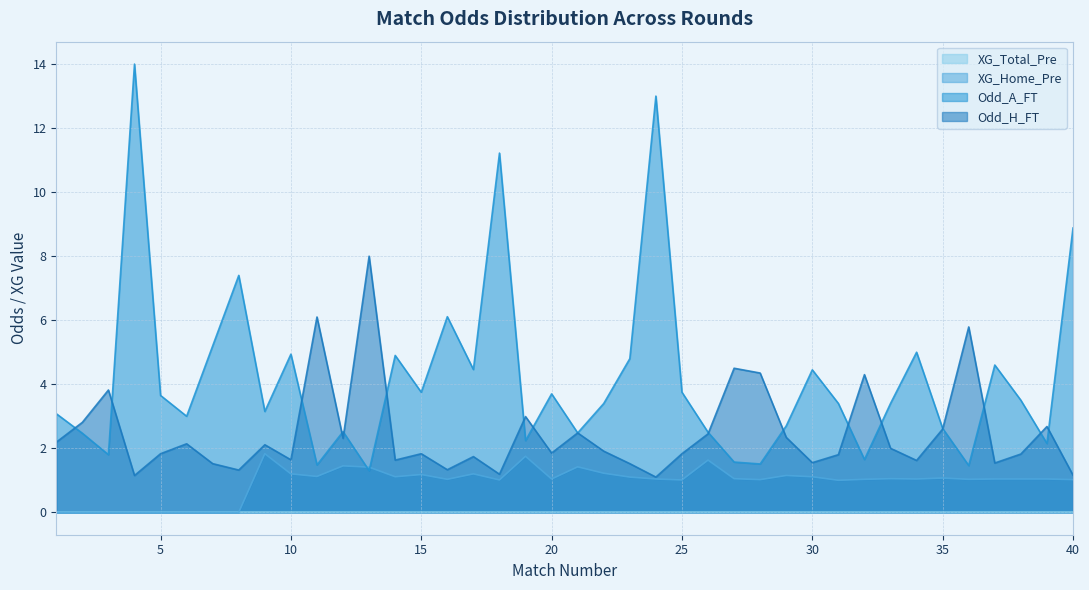

How many data points does each series have?

40